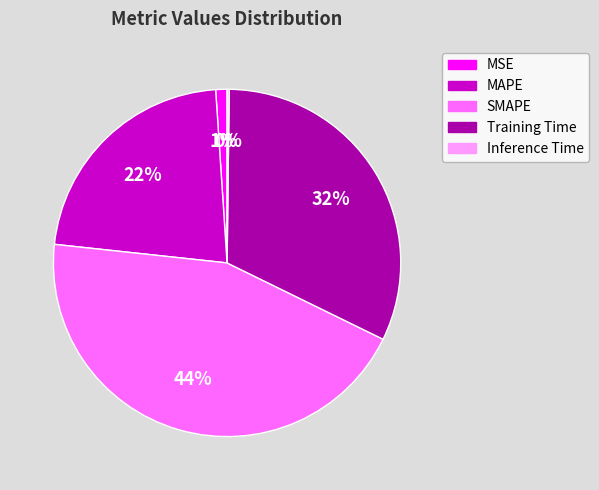

Is SMAPE the majority of the pie?

No